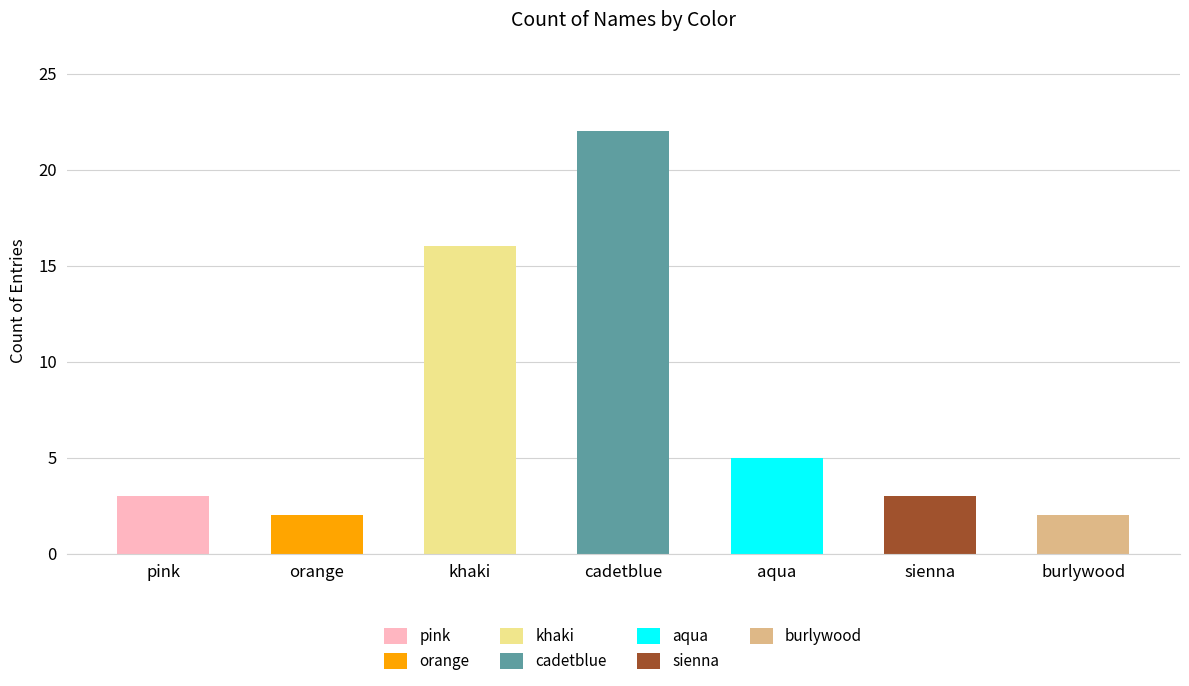

What is the change in value from orange to aqua?

+3